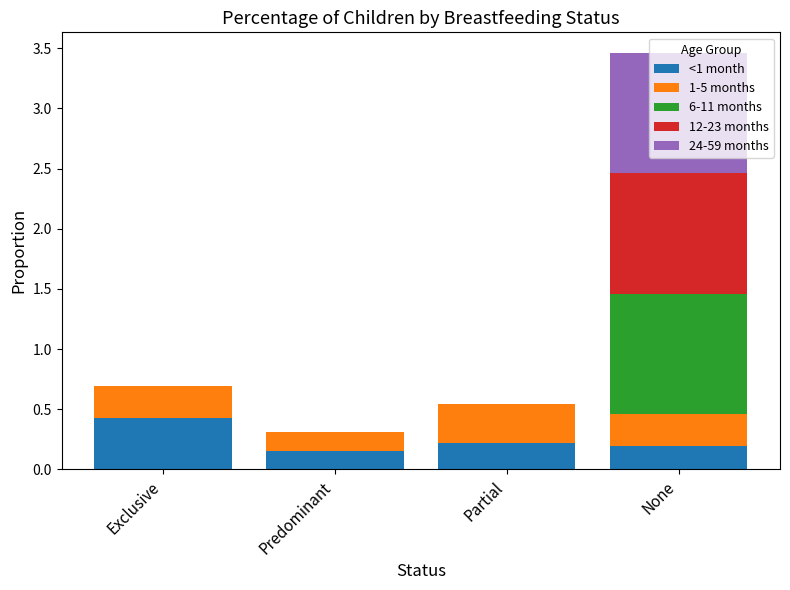

Is it true that <1 month equals 0.4 at Exclusive?

True